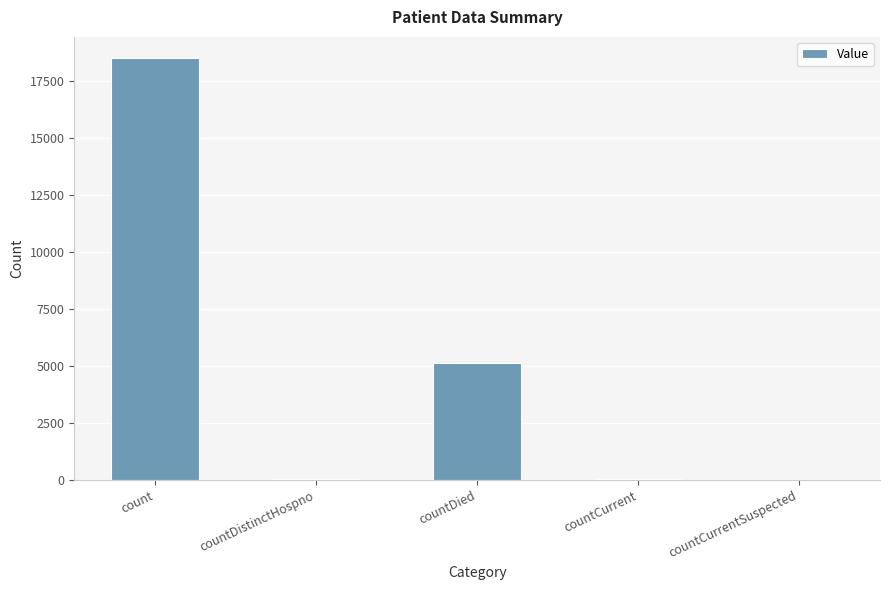

What is the change in value from countDied to countCurrent?

-5072